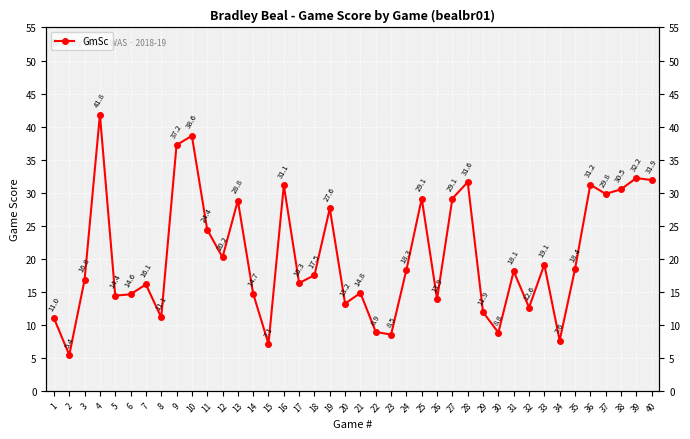

Which has a higher value, 25 or 14?

25